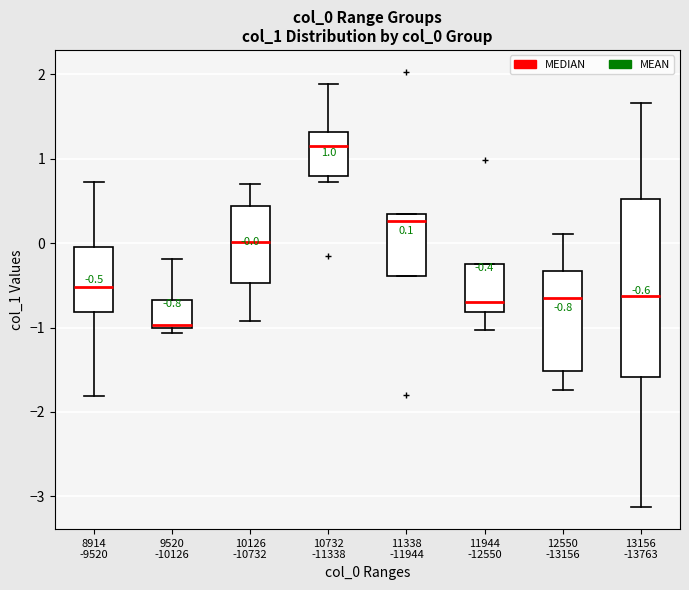

Which box's median line is the highest?

10732 -11338